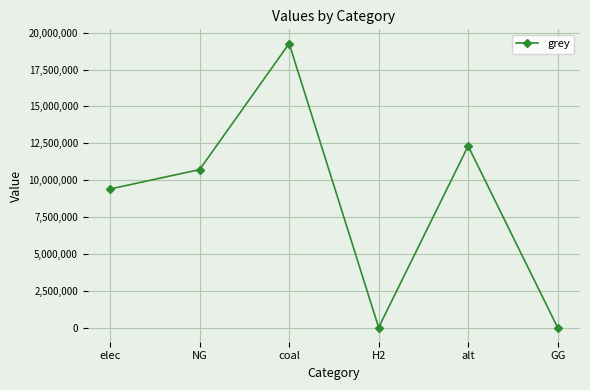

What is the change in value from elec to H2?

-9399491.0